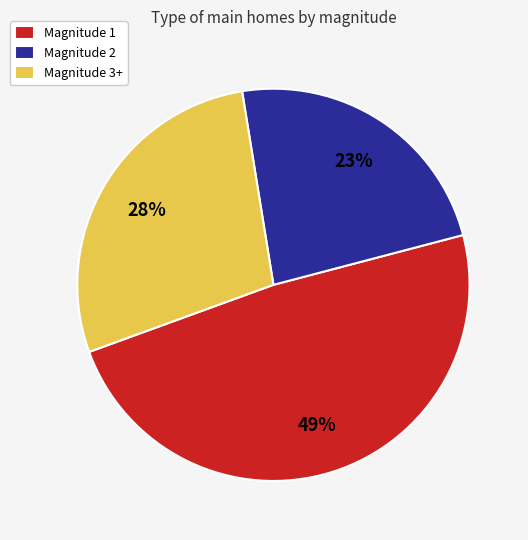

Is there any slice that represents more than half of the pie?

No